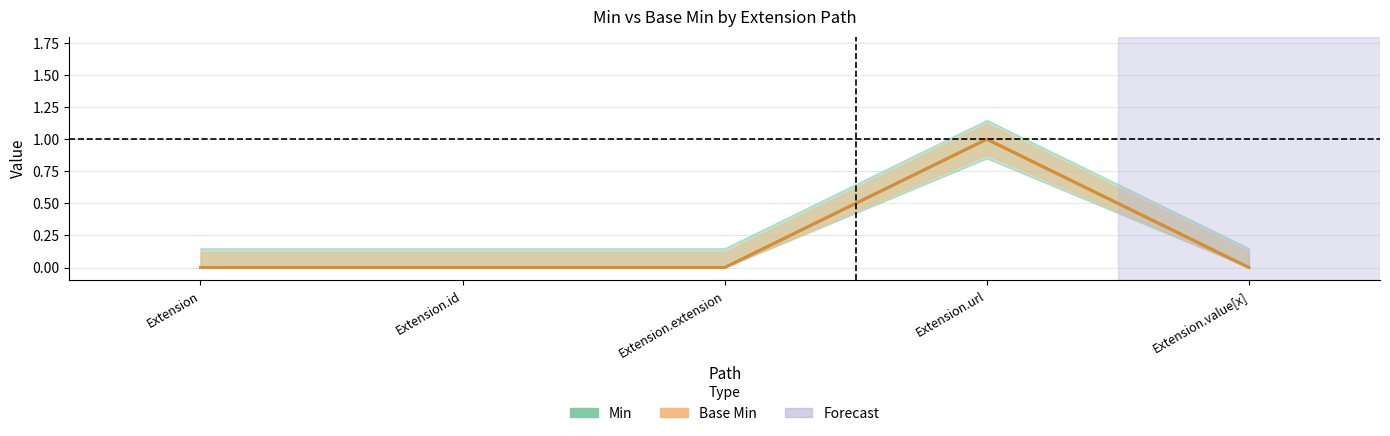

How many Base Min values are between 0 and 1?

5